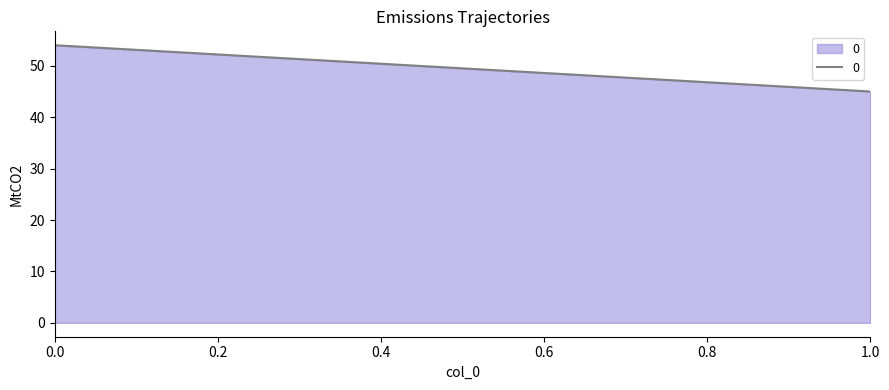

What is the change in value from 0 to 1?

-9